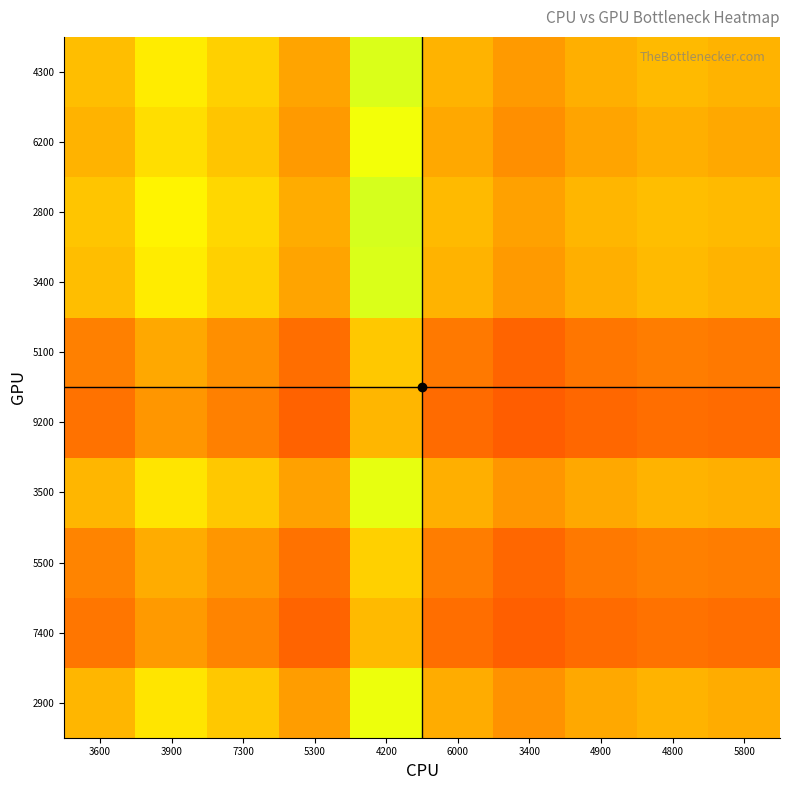

Between 3600 and 5300, which is larger?

5300